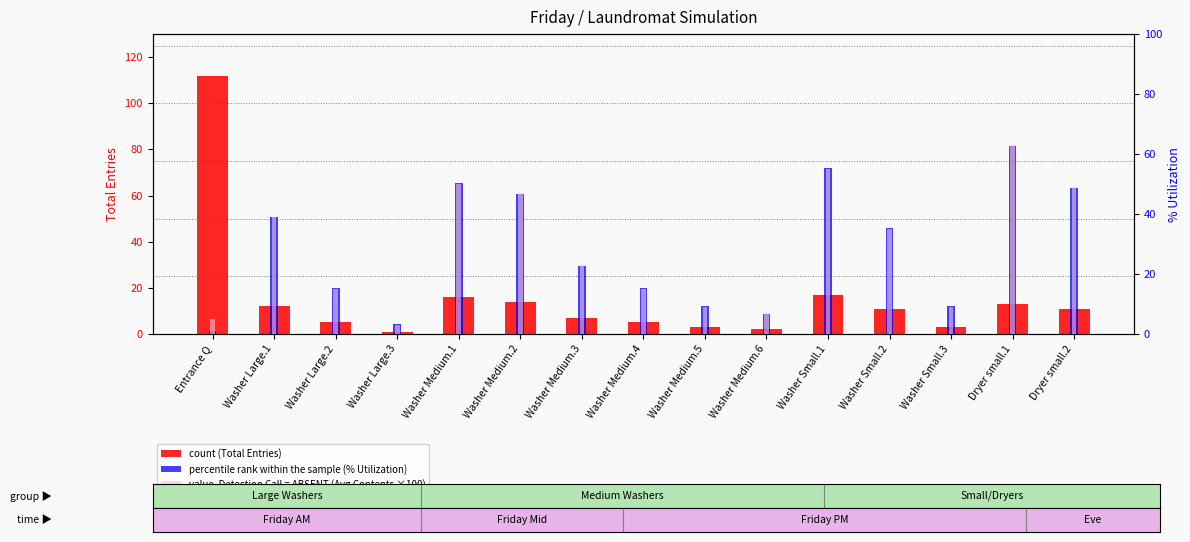

At which category is the sum across all series the highest?

Dryer small.1